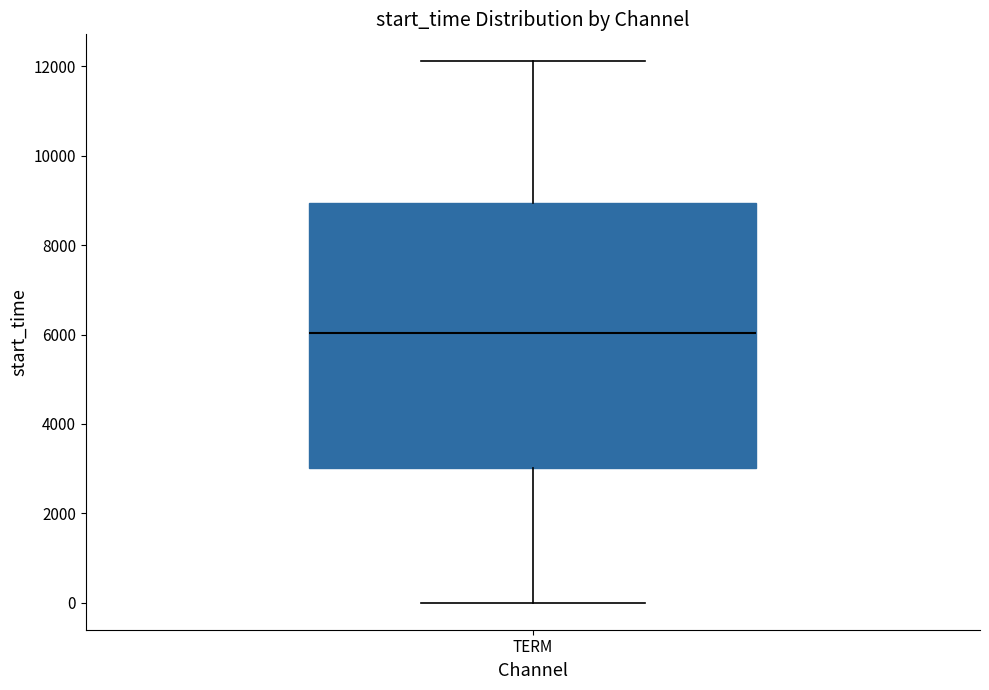

Read this box plot against the y-axis: the position of the median line, the range covered by the box, and the ends of both whiskers. The values are not printed on the chart, so give them approximately, as read against the axis.

median 6000, box 3000 to 9000, whiskers 0 to 12200